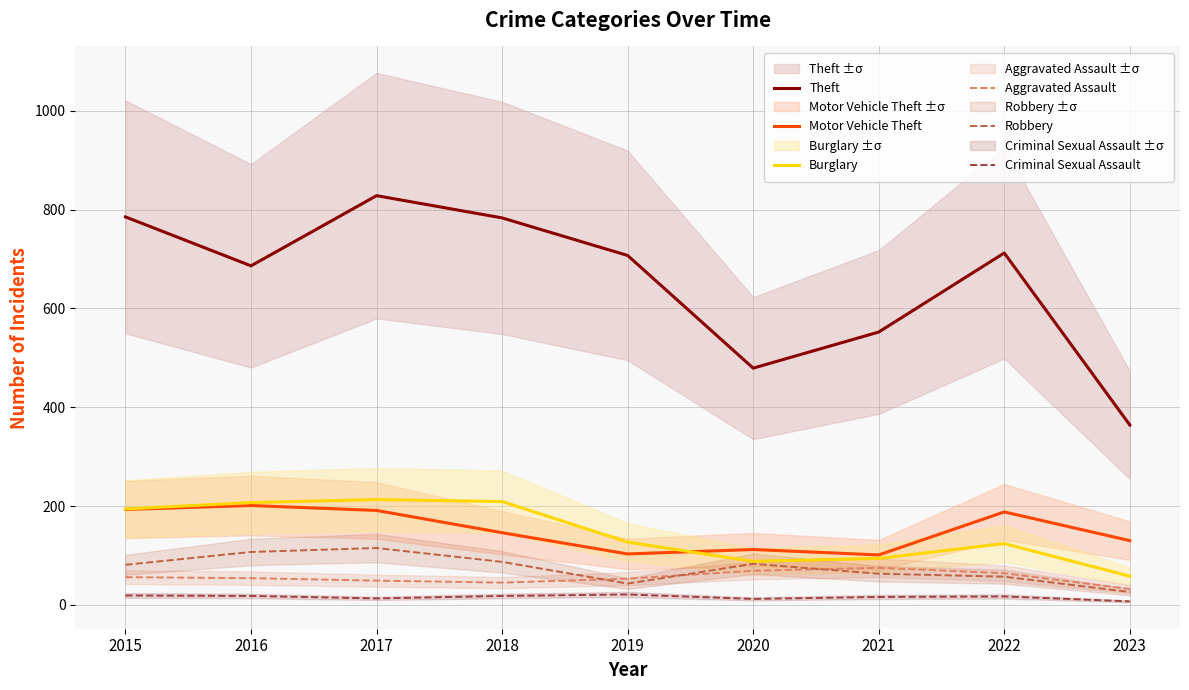

Reading left to right, extract all data points from this chart.

Theft: 2015=785	2016=686	2017=828	2018=783	2019=707	2020=479	2021=552	2022=712	2023=364
Motor Vehicle Theft: 2015=193	2016=201	2017=191	2018=146	2019=103	2020=112	2021=101	2022=188	2023=130
Burglary: 2015=194	2016=207	2017=213	2018=209	2019=127	2020=88	2021=94	2022=124	2023=58
Aggravated Assault: 2015=56	2016=54	2017=49	2018=45	2019=53	2020=69	2021=75	2022=64	2023=32
Robbery: 2015=81	2016=107	2017=115	2018=87	2019=43	2020=83	2021=63	2022=57	2023=26
Criminal Sexual Assault: 2015=19	2016=18	2017=13	2018=18	2019=21	2020=12	2021=16	2022=17	2023=7